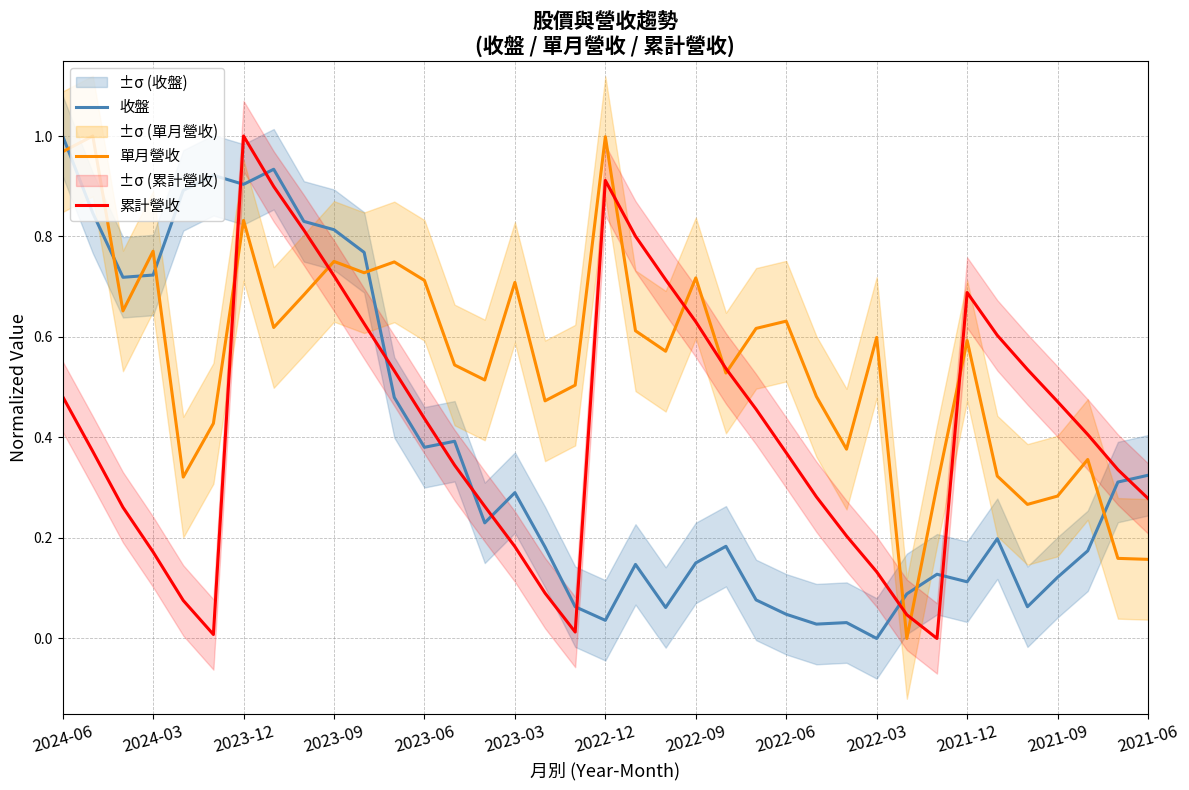

True or false: 單月營收 has more than 0 interior local peaks.

True